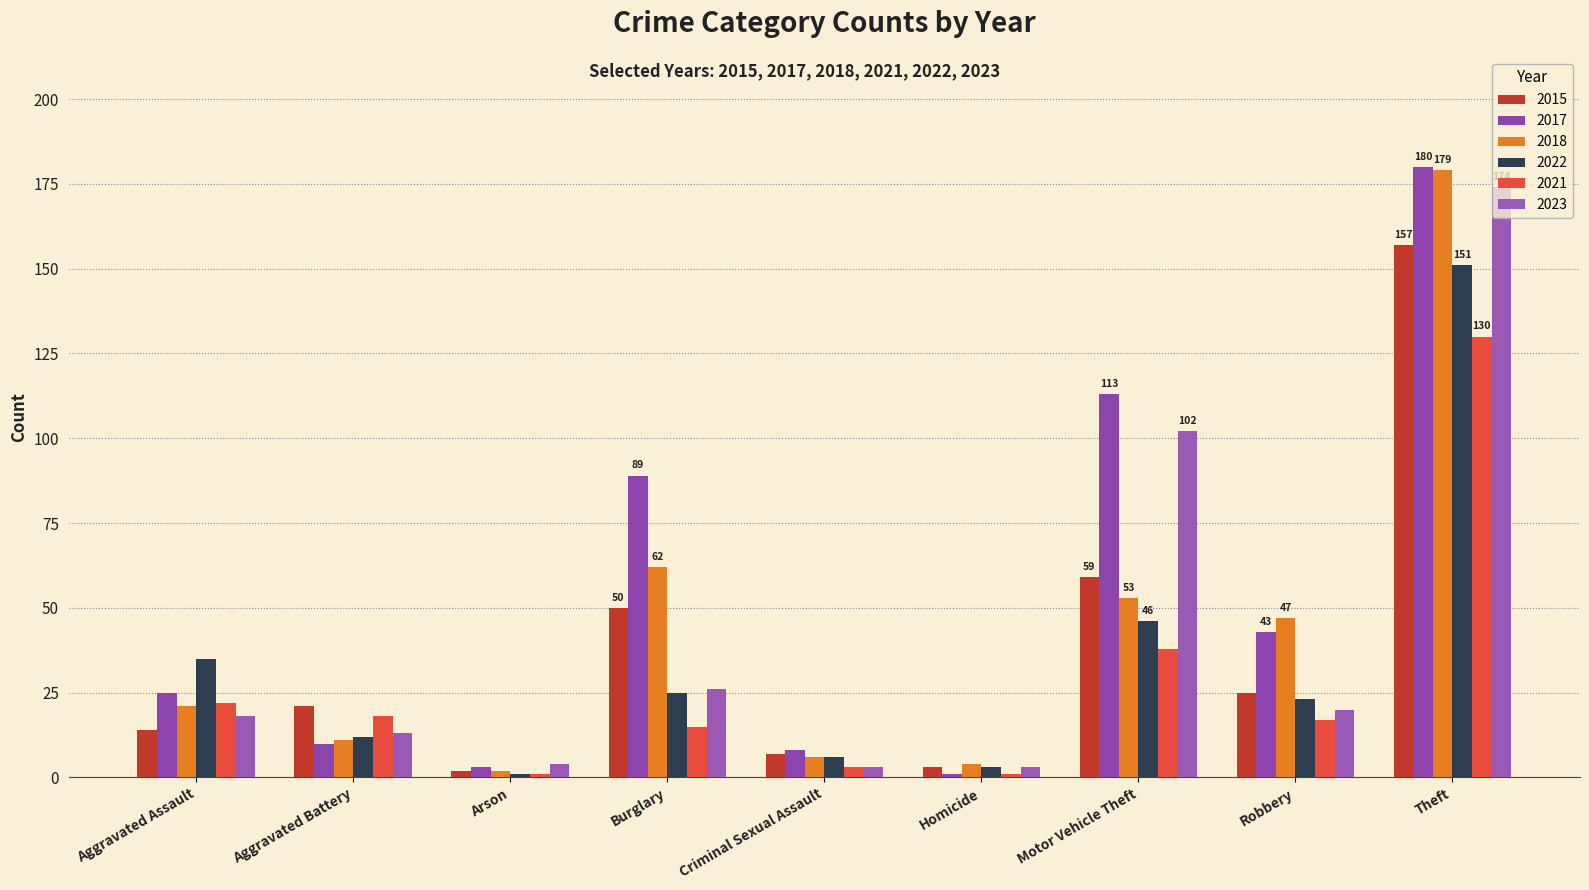

How many distinct data groups are displayed?

6